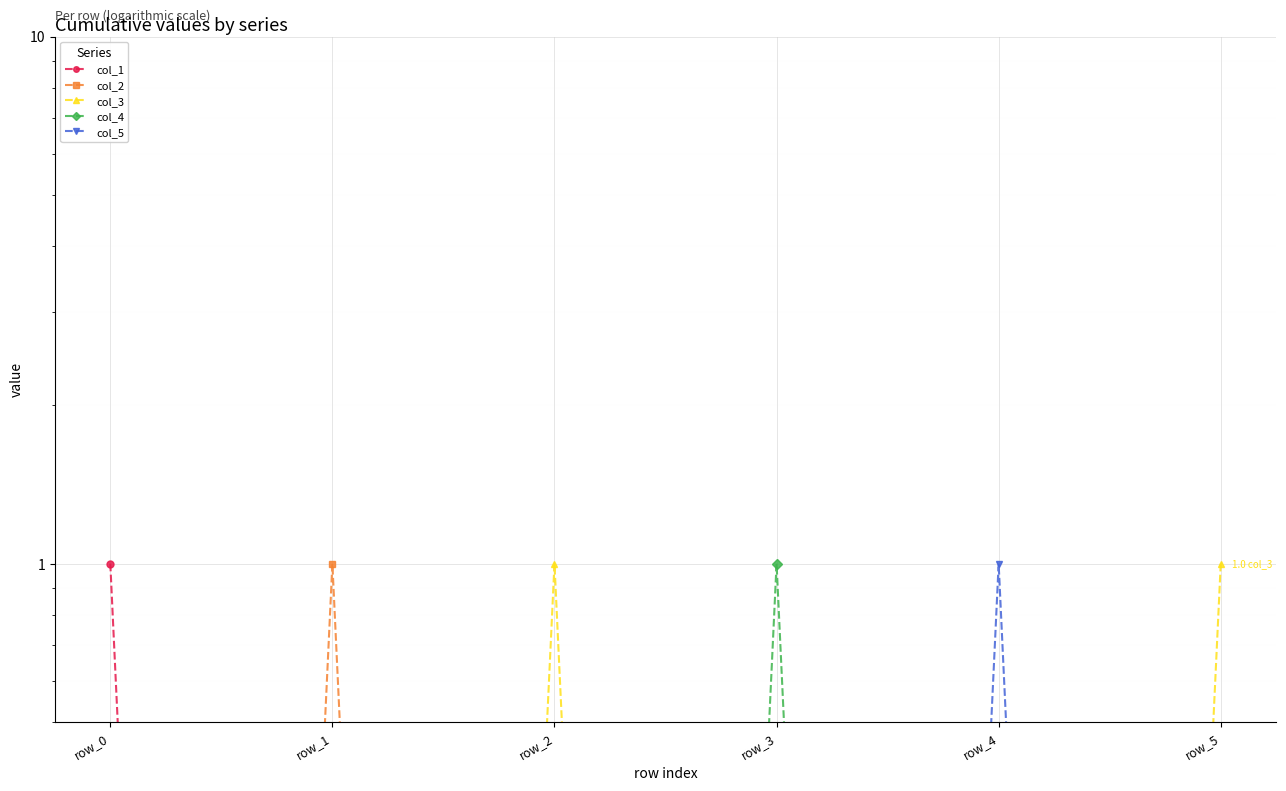

What is the value of the col_3 point at the 6th from the left?

1.0